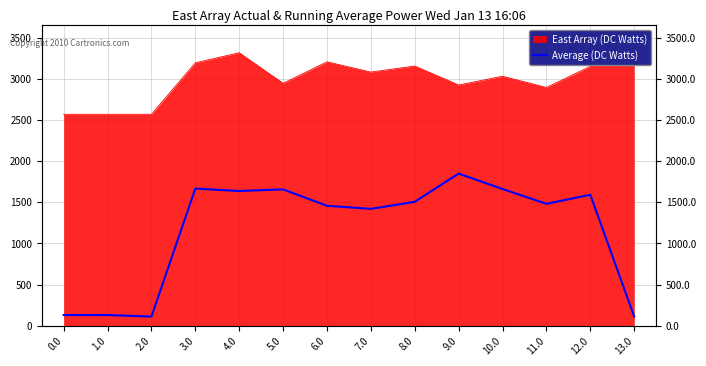

How many lines are shown in the chart?

1